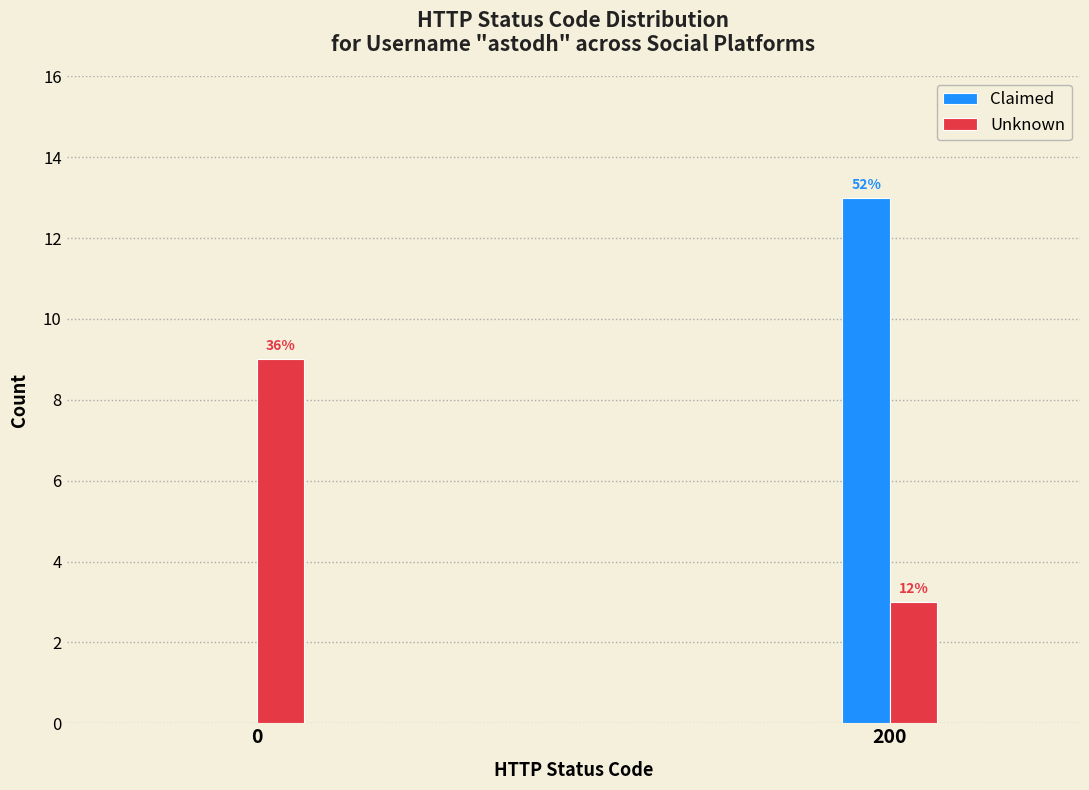

What are all the series names shown in the legend?

Claimed, Unknown